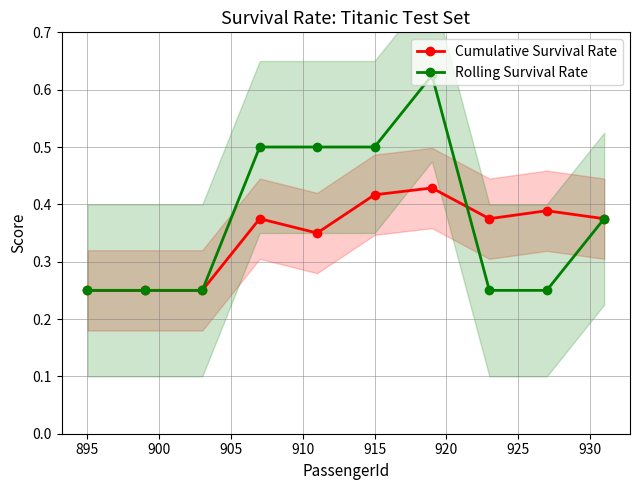

Reading left to right, list all the values displayed in this chart.

Cumulative Survival Rate: 0.2	0.2	0.2	0.4	0.3	0.4	0.4	0.4	0.4	0.4
Rolling Survival Rate: 0.2	0.2	0.2	0.5	0.5	0.5	0.6	0.2	0.2	0.4